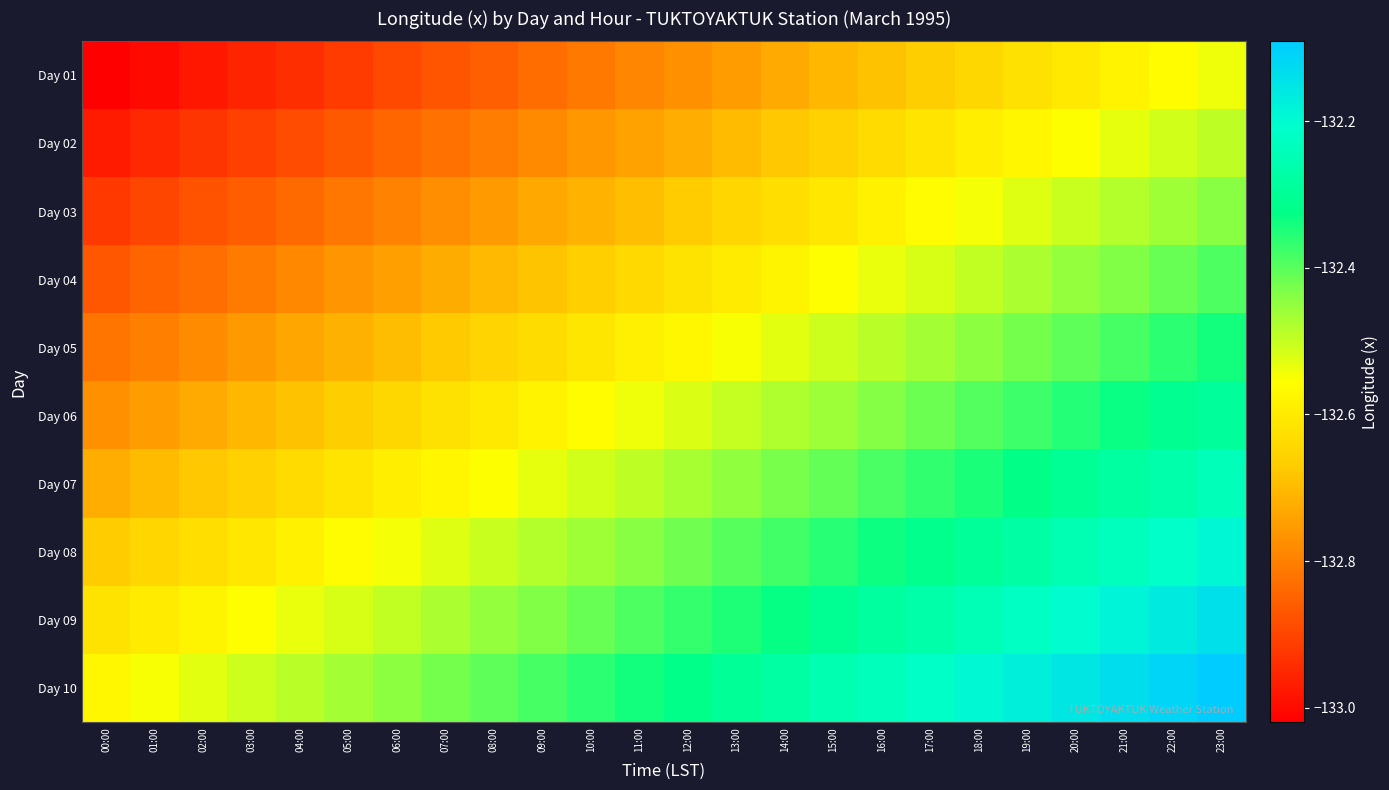

Which has a higher value, 07:00 or 00:00?

07:00